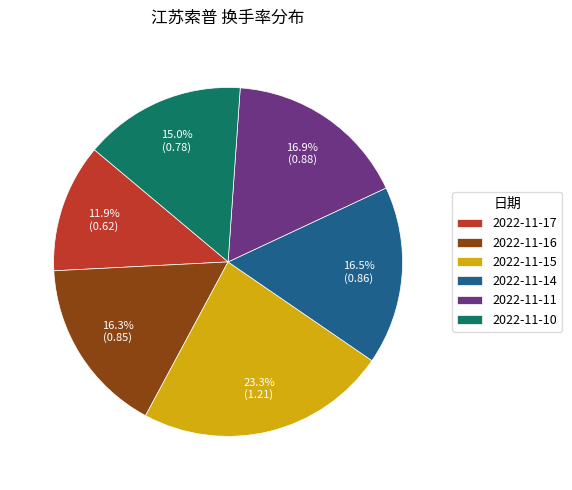

Which has a higher value, 2022-11-15 or 2022-11-14?

2022-11-15